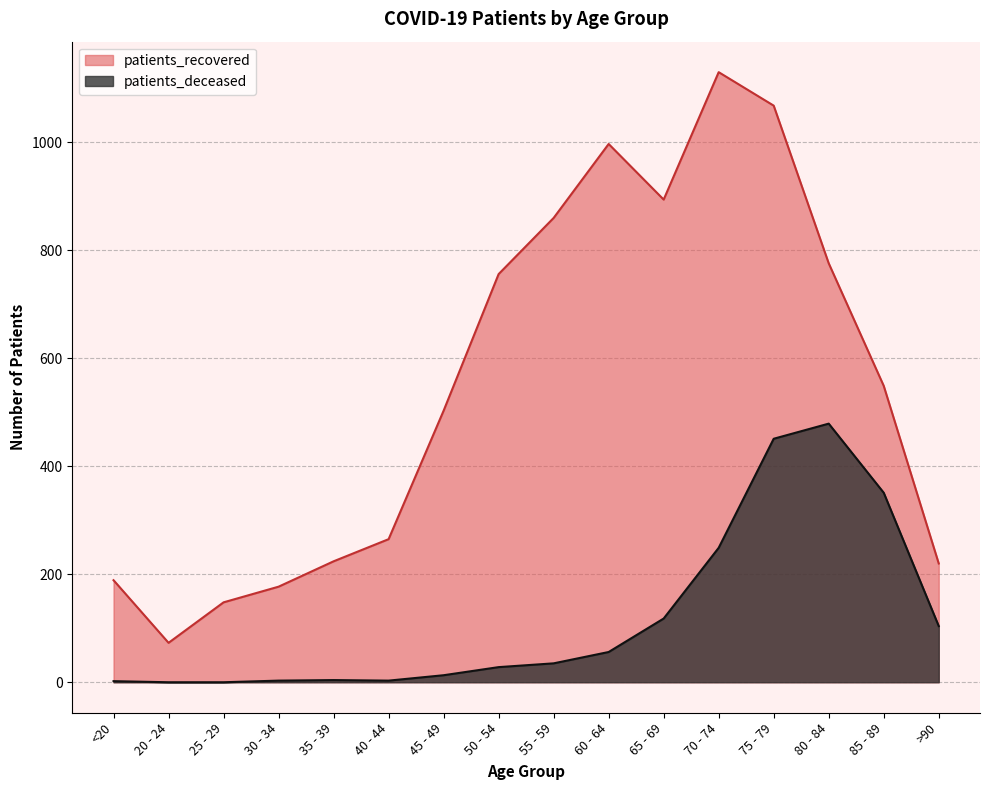

Where is patients_deceased nearest to the value 239?

70 - 74